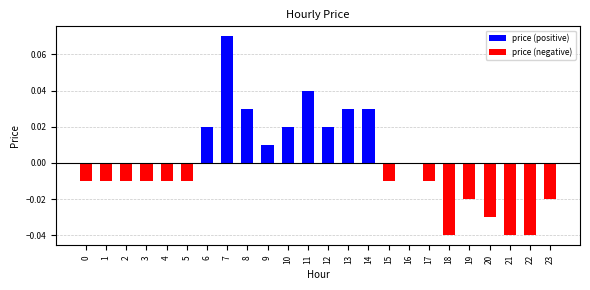

What is the difference between the maximum and minimum values in the price (positive) series?

0.1